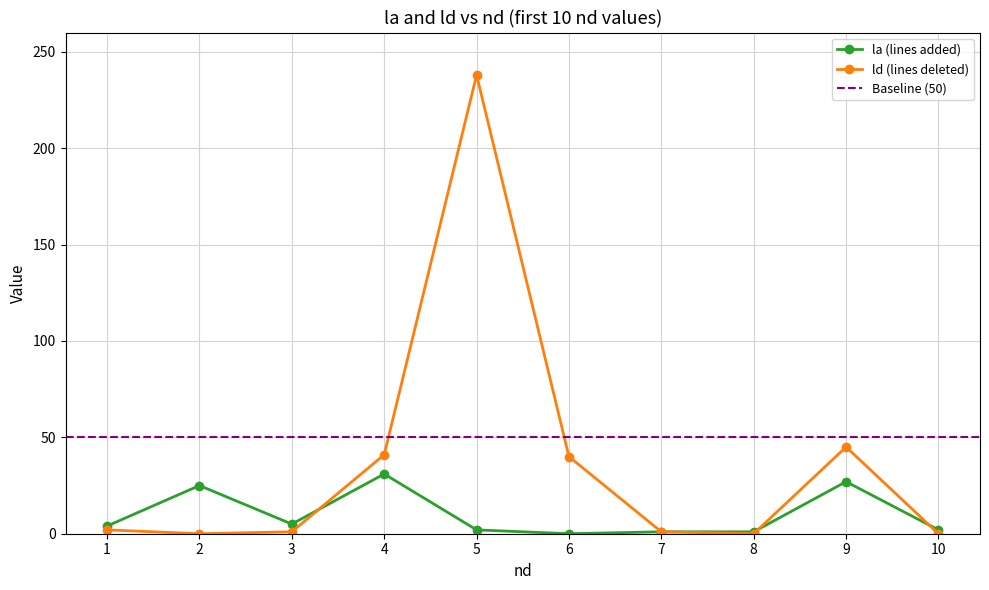

Reading left to right, transcribe all the data shown in this chart.

la (lines added): 4	25	5	31	2	0	1	1	27	2
ld (lines deleted): 2	0	1	41	238	40	1	0	45	0